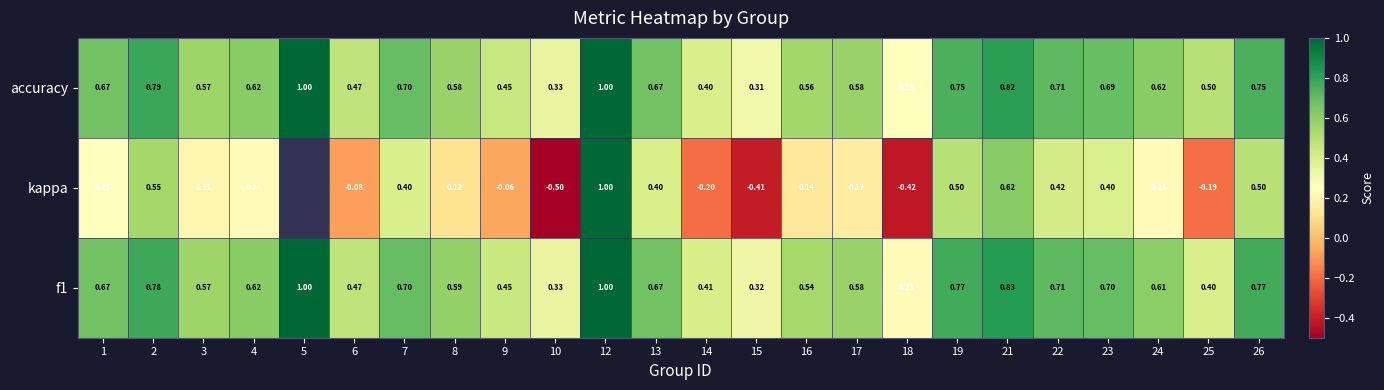

Which category has the highest value across all series?

5